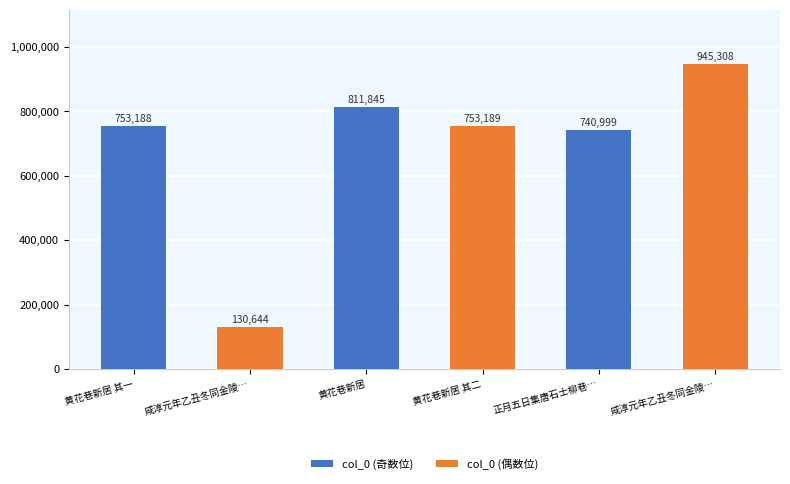

What is the maximum value shown in the chart?

945308